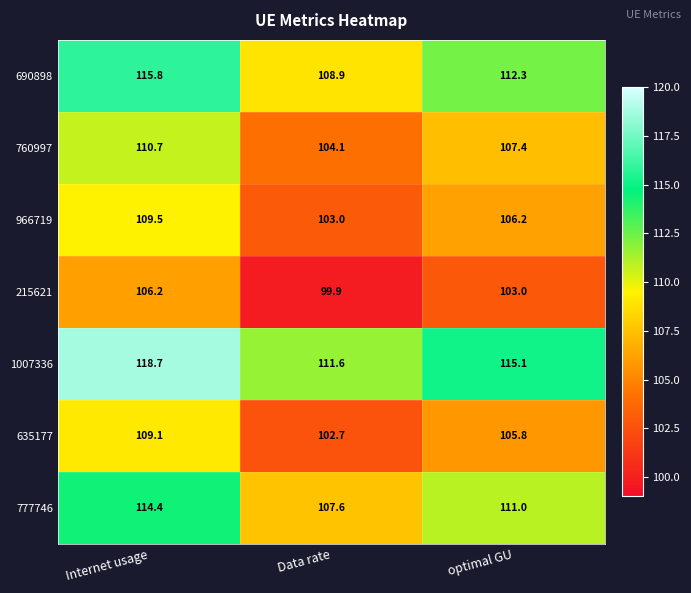

What is the difference between the highest and lowest values at Data rate?

11.7